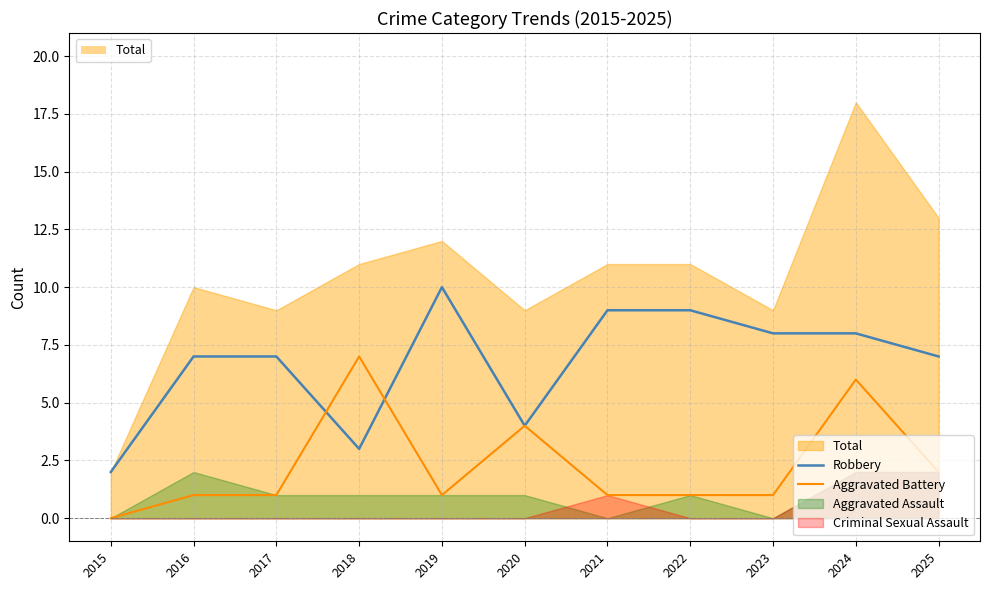

The Robbery series shows 12 at 2017. True or false?

False